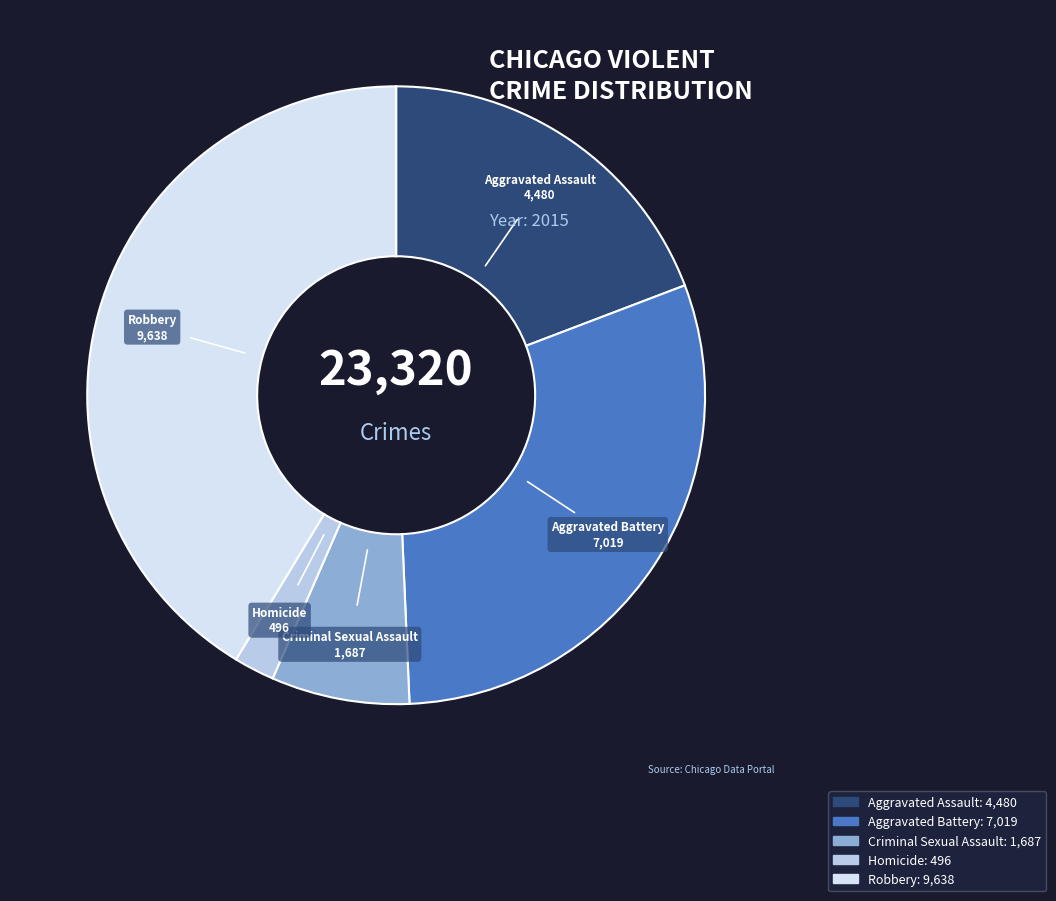

Do Criminal Sexual Assault and Aggravated Assault together represent more than half of the pie?

No